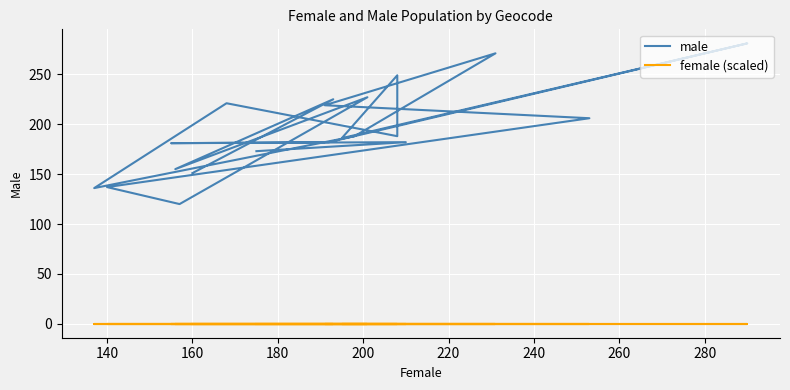

What is the average value of the male series?

193.9